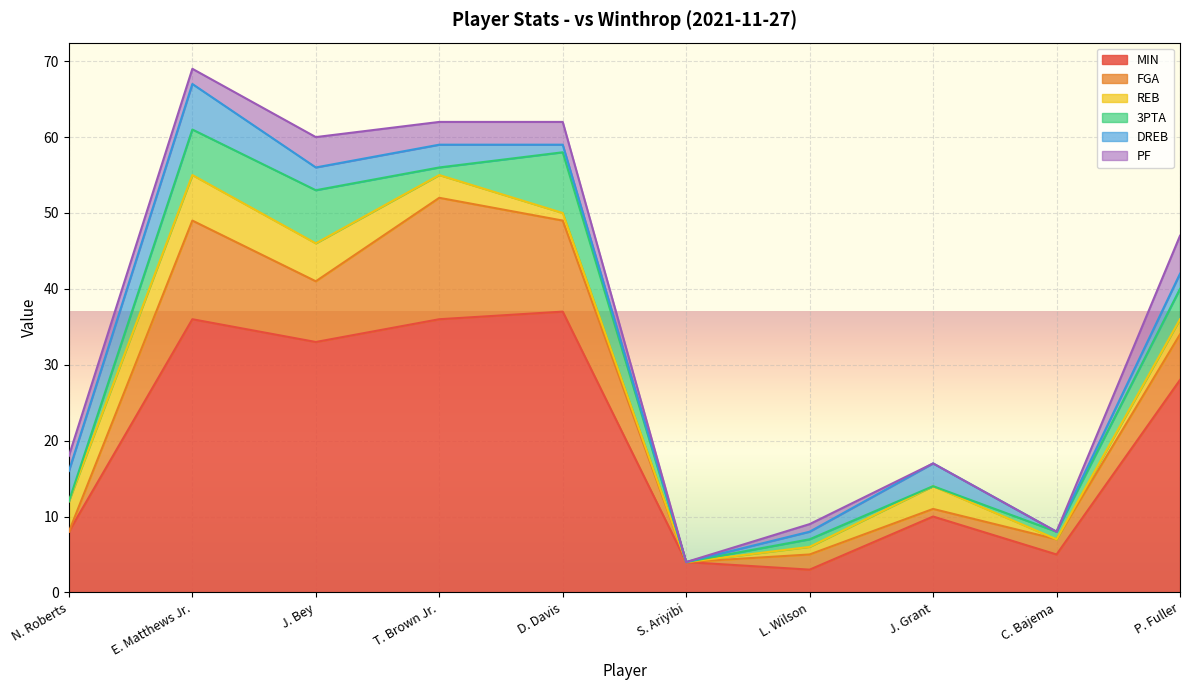

Rank the series by their maximum value, from lowest to highest.

PF, REB, DREB, 3PTA, FGA, MIN